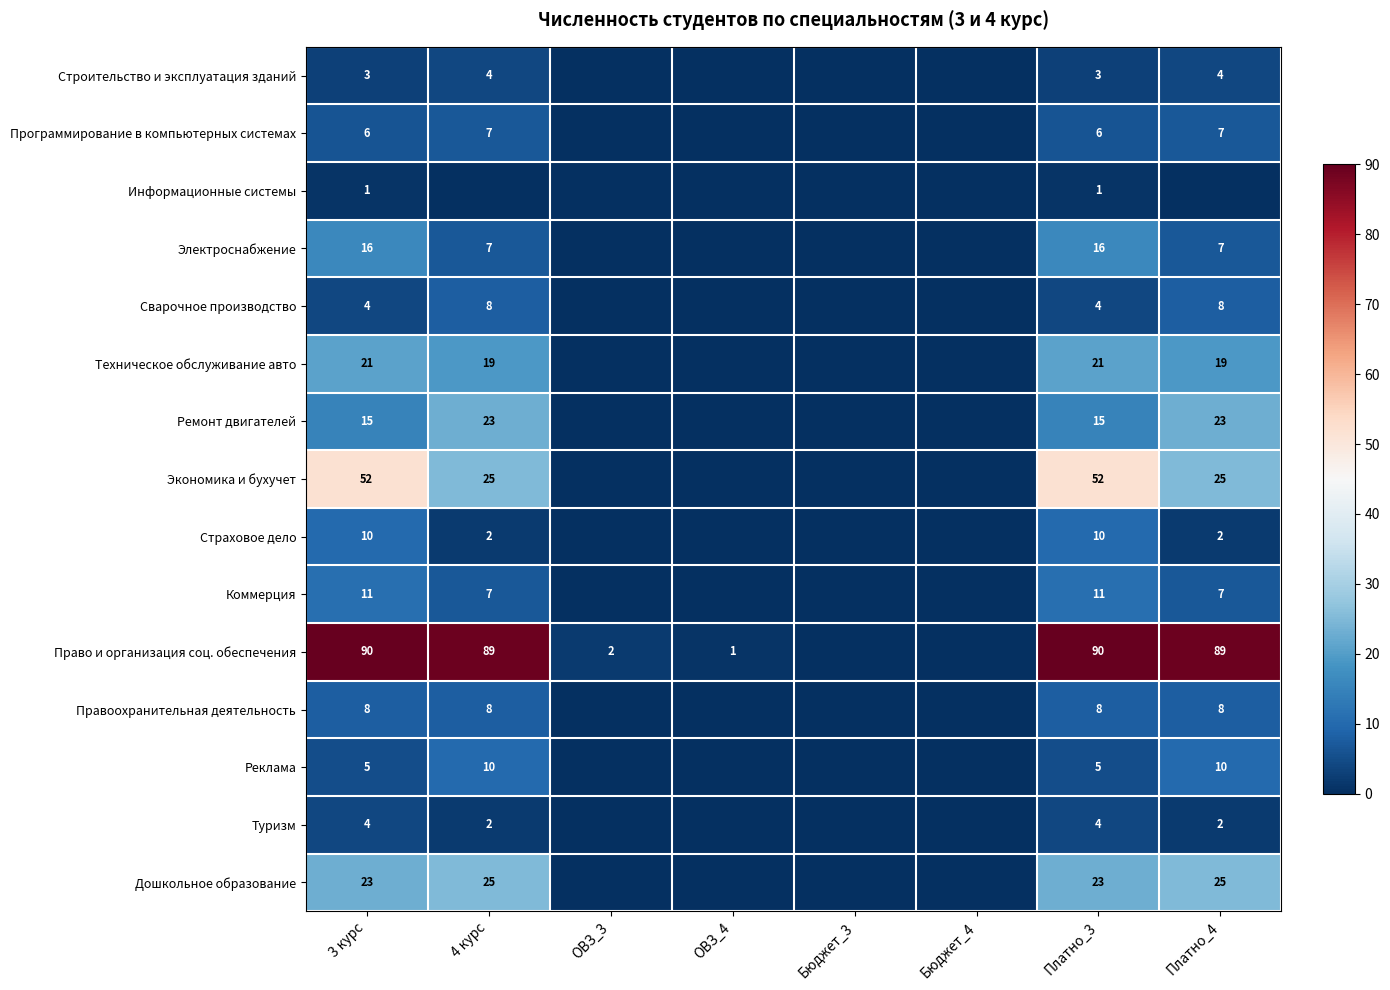

True or false: Экономика и бухучет has a value of 27 at Платно_3.

False